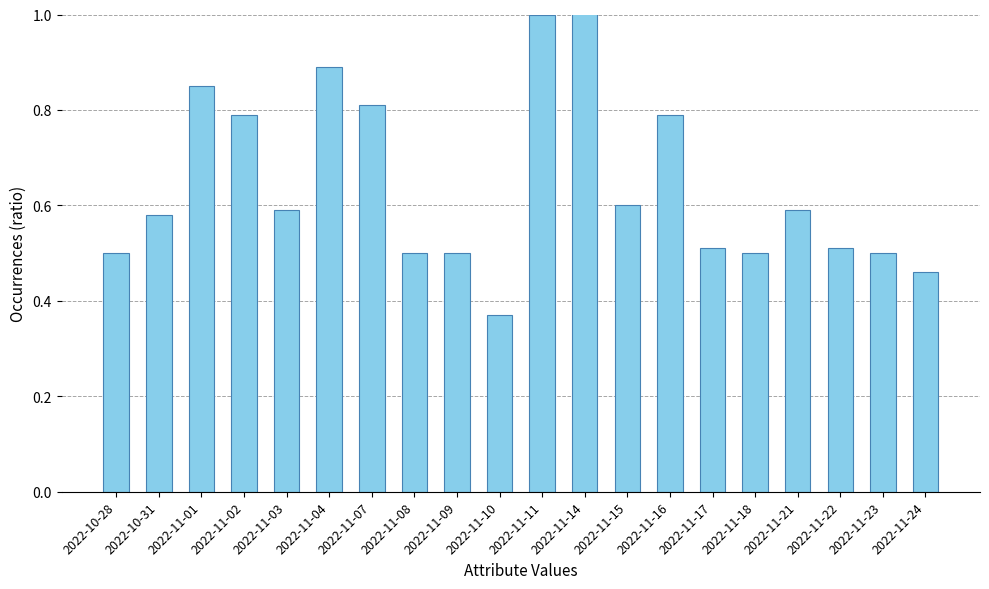

Rank the categories by value from lowest to highest.

2022-11-10, 2022-11-24, 2022-10-28, 2022-11-08, 2022-11-09, 2022-11-18, 2022-11-23, 2022-11-17, 2022-11-22, 2022-10-31, 2022-11-03, 2022-11-21, 2022-11-15, 2022-11-02, 2022-11-16, 2022-11-07, 2022-11-01, 2022-11-04, 2022-11-11, 2022-11-14